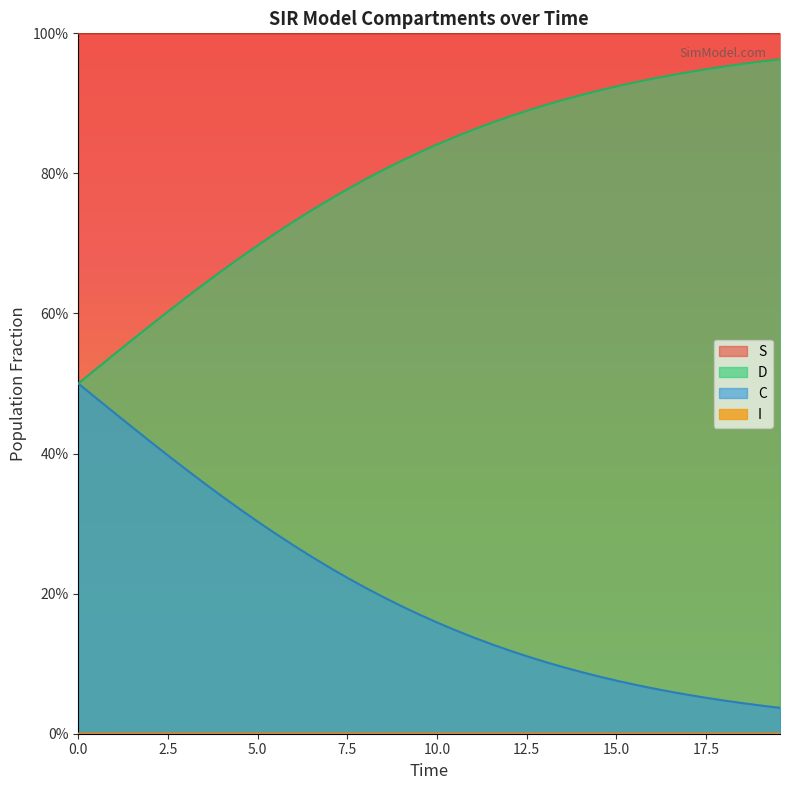

What are all the series names shown in the legend?

S, I, C, D